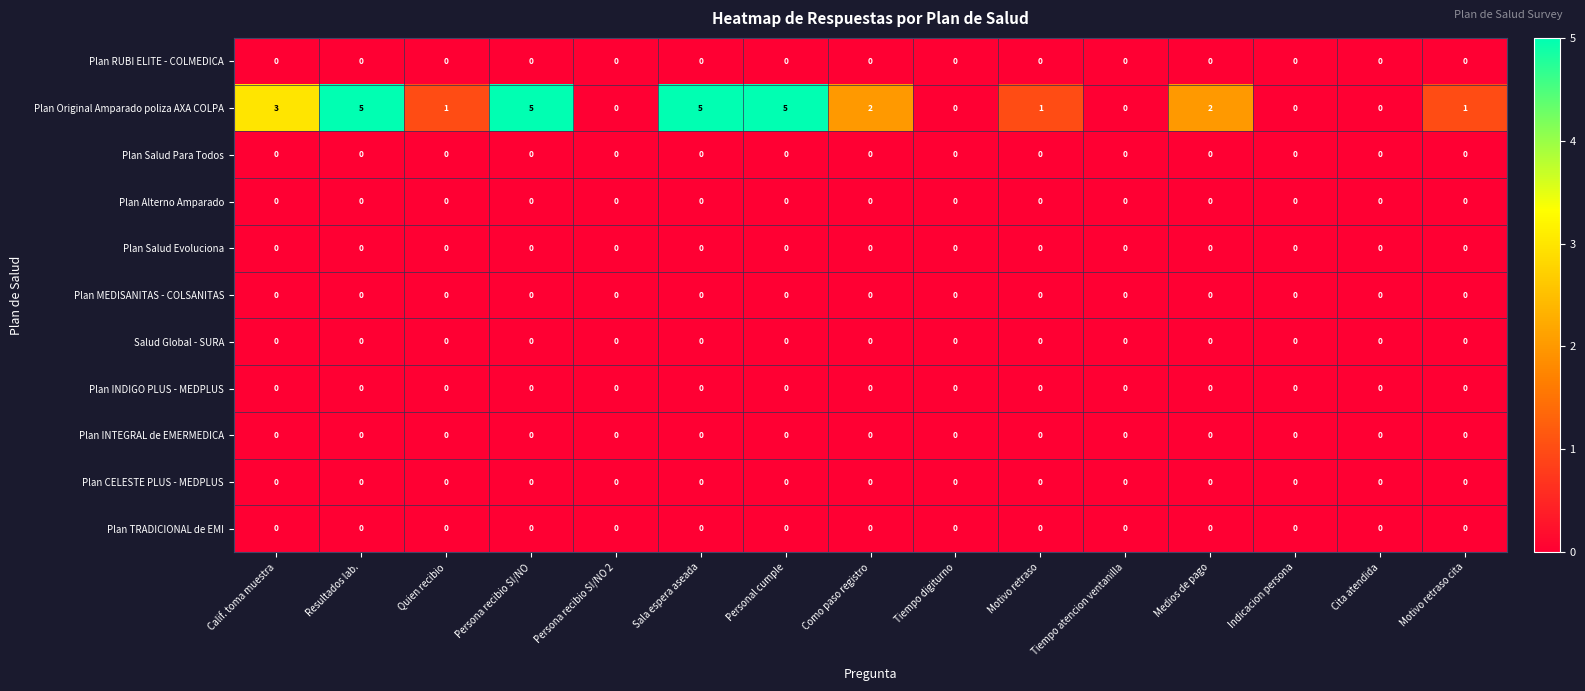

What is the maximum value shown in the chart?

5